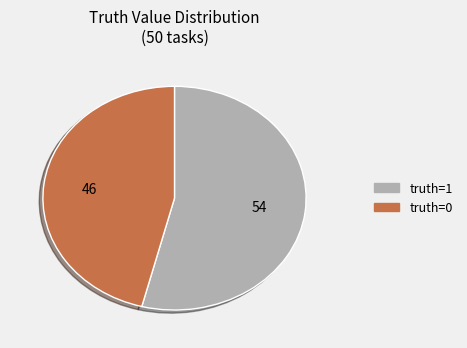

Is there a majority slice in this chart?

Yes